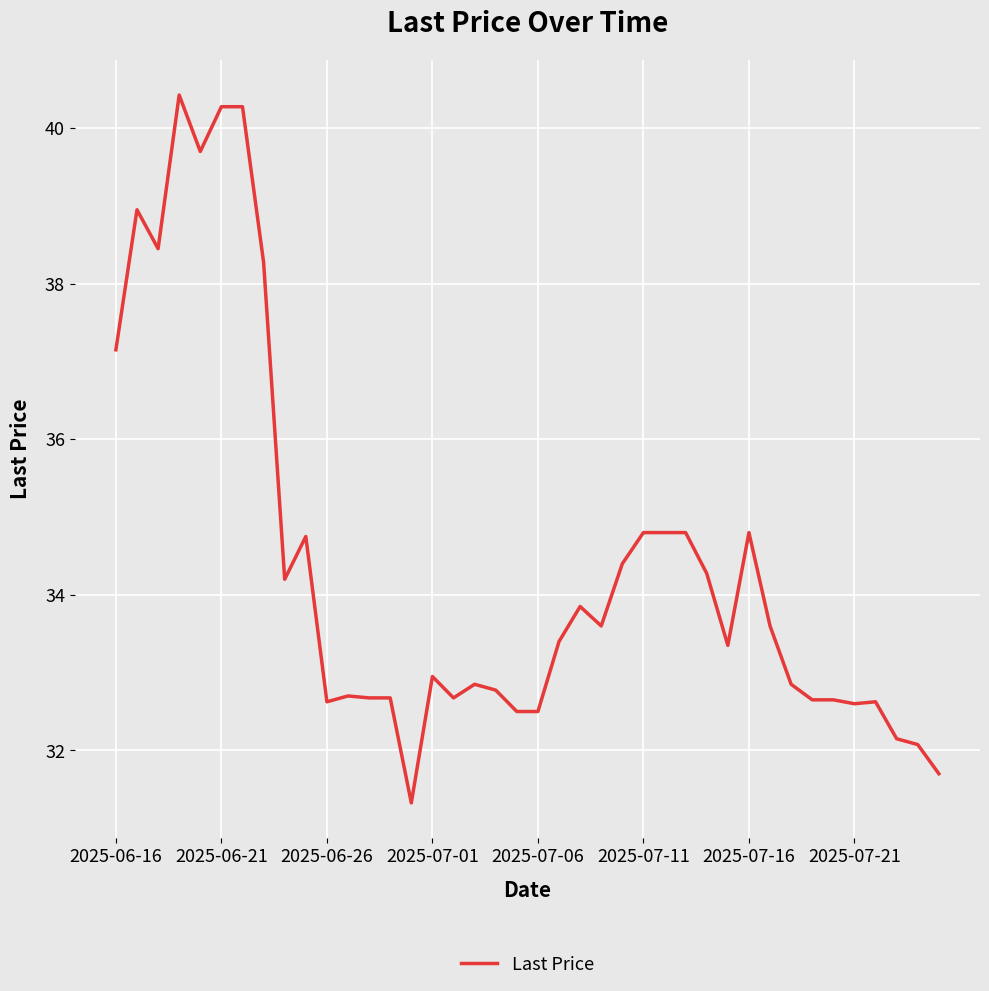

How many distinct data groups are displayed?

1